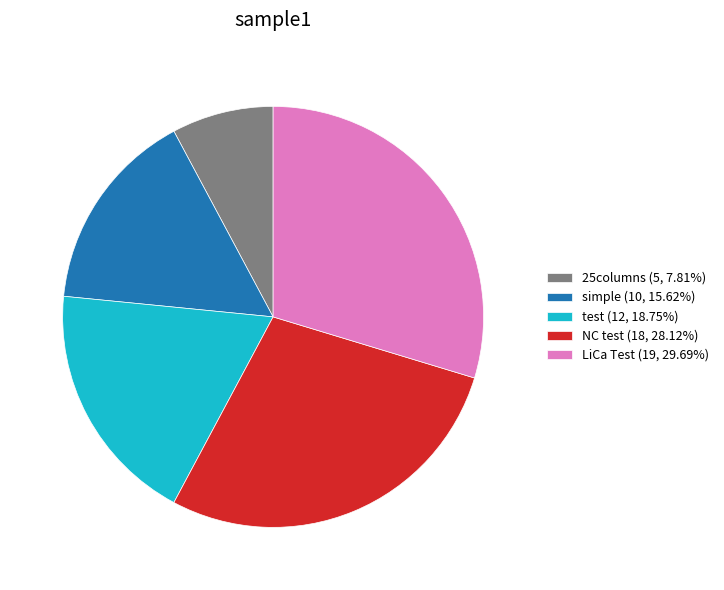

Rank the categories by value from lowest to highest.

25columns, simple, test, NC test, LiCa Test